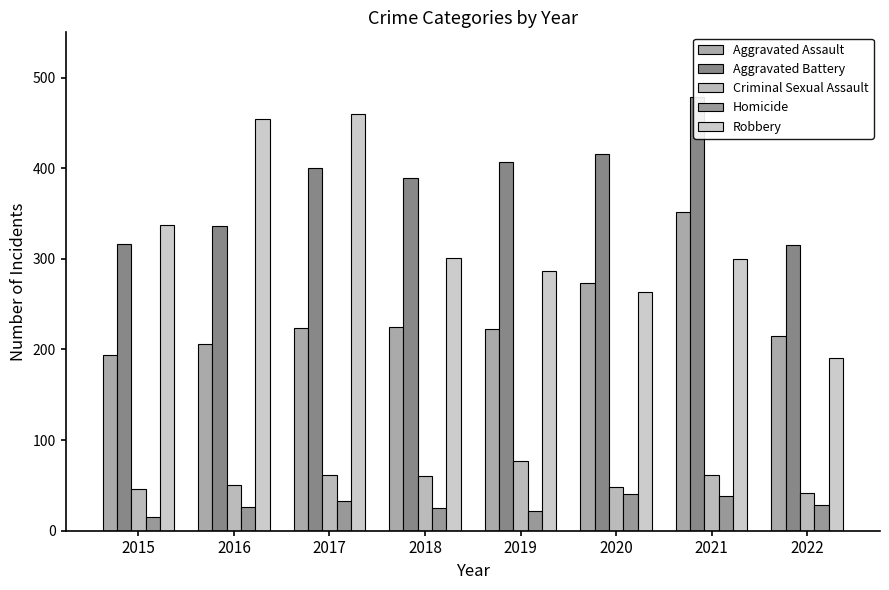

True or false: Robbery has a value of 229 at 2016.

False